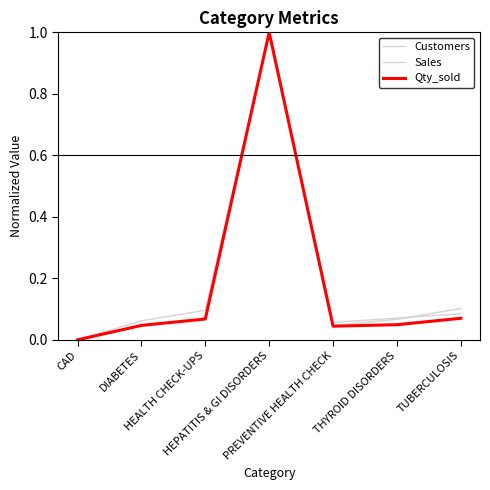

What is the difference between the maximum and second lowest values in the Sales series?

1.0